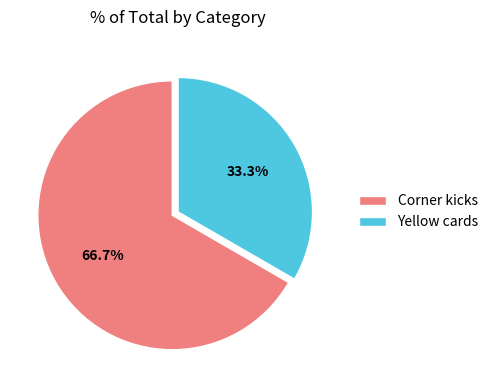

Which category accounts for the majority?

Corner kicks